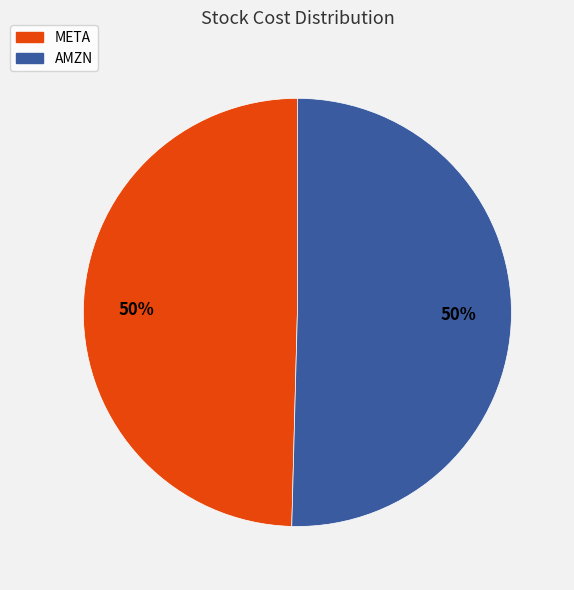

To the nearest percent, what is the combined percentage of META and AMZN?

100%